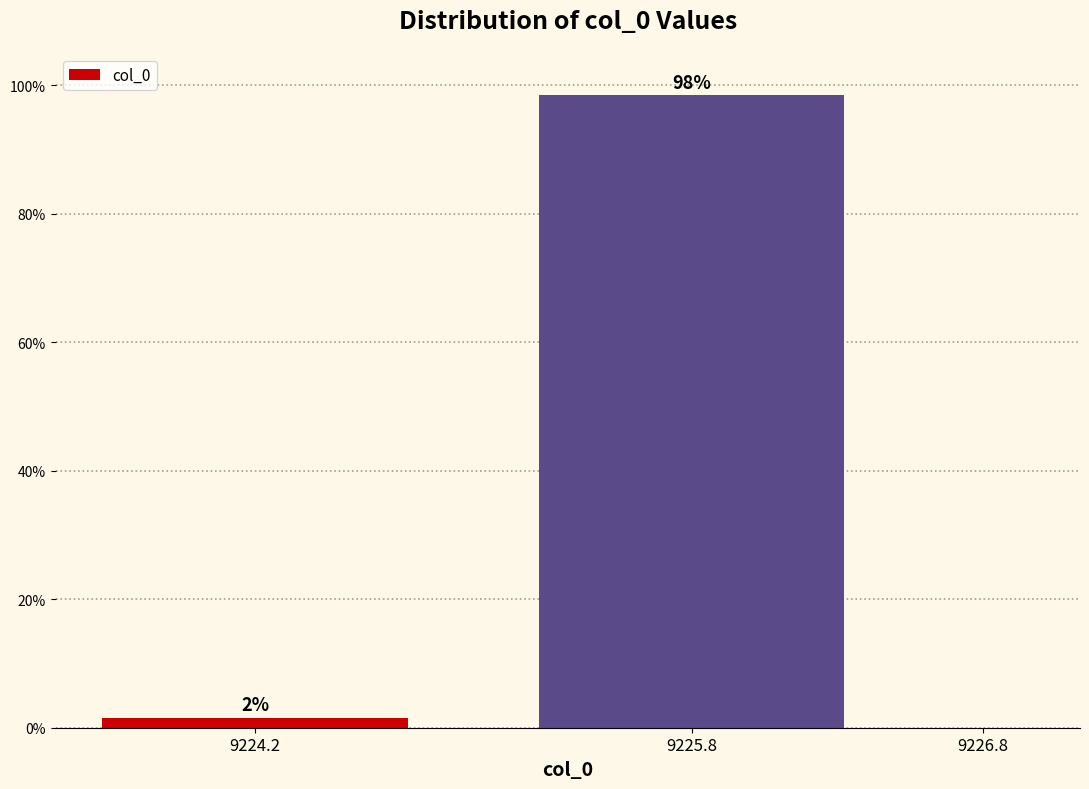

What is the maximum value shown in the chart?

98.4